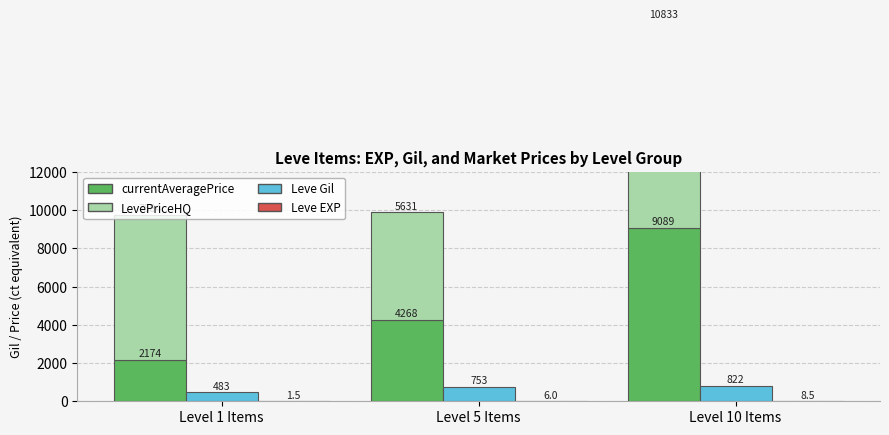

Reading left to right, extract all data points from this chart.

currentAveragePrice: 2174.0	4268.0	9089.0
LevePriceHQ: 7584.0	5631.0	10833.0
Leve Gil: 483.0	753.0	822.0
Leve EXP: 1.5	6.0	8.5